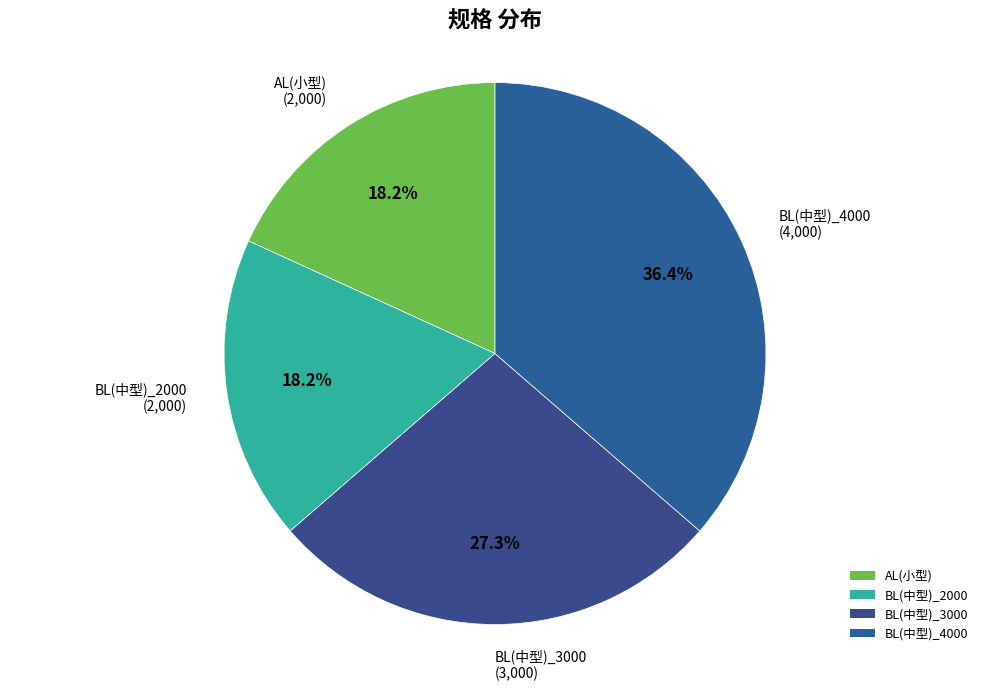

How many slices are in this pie chart?

4